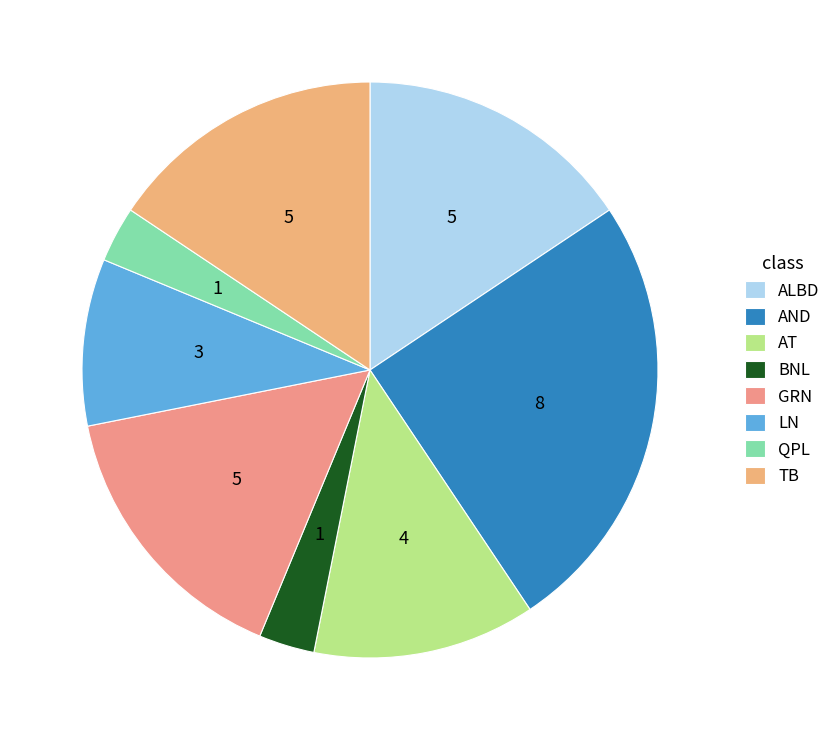

How many slices are in this pie chart?

8